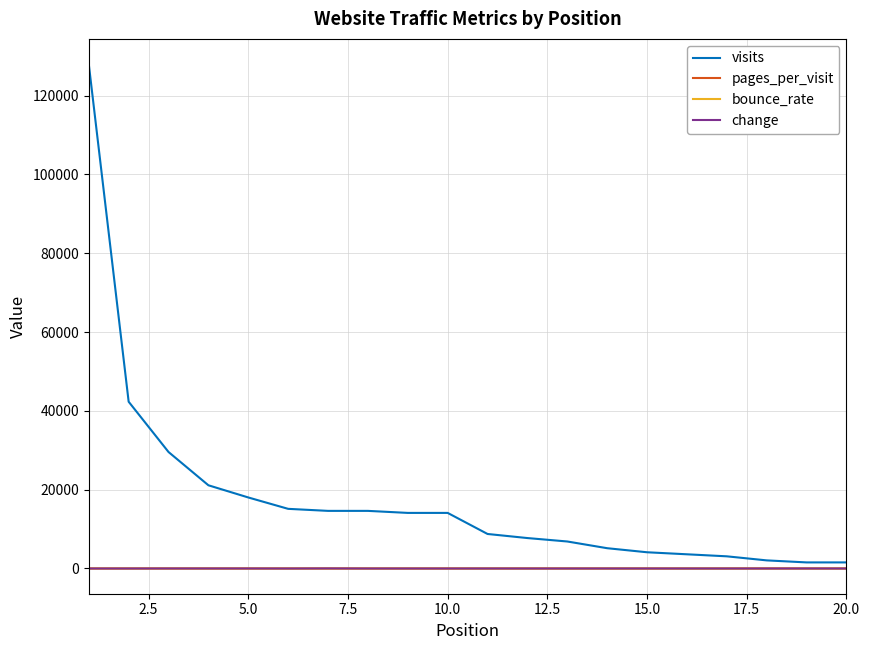

Which series has the widest spread of values?

visits